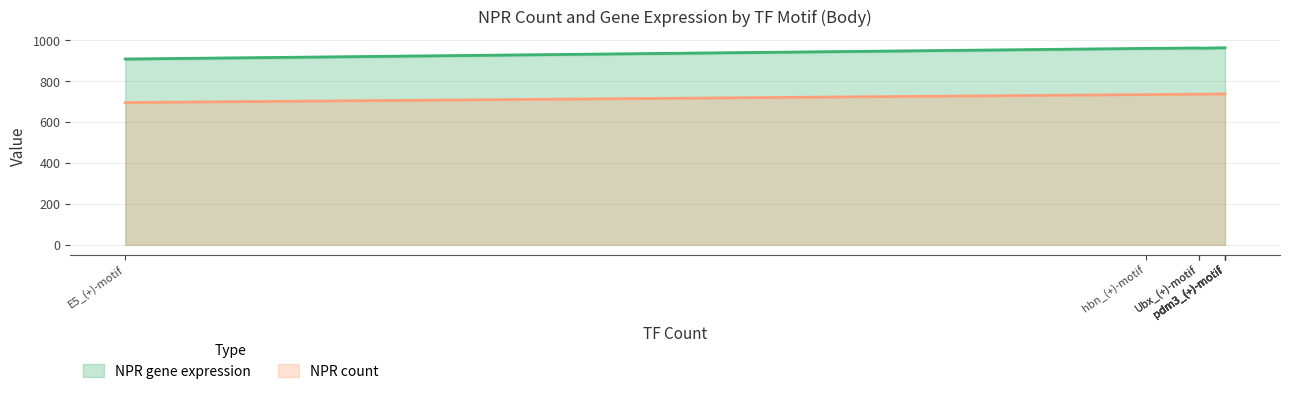

True or false: NPR gene expression and NPR count cross at least once.

False